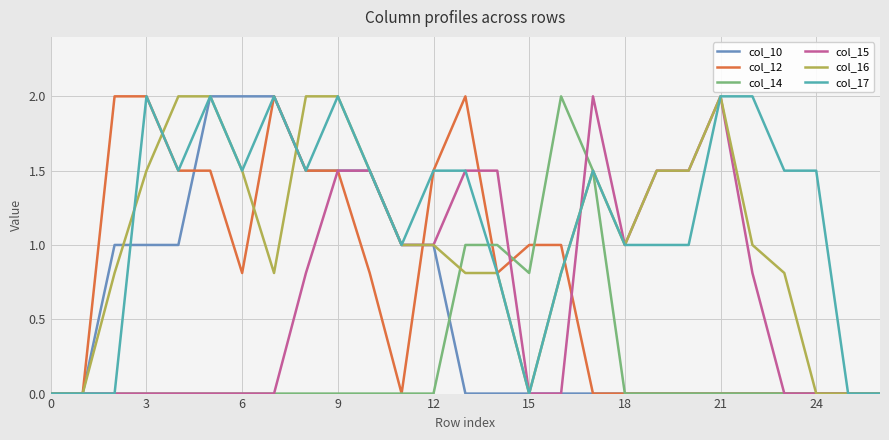

What is the maximum value for col_17?

2.0